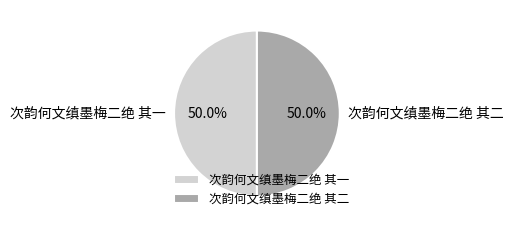

Approximately how many times larger is the value at 次韵何文缜墨梅二绝 其一 compared to 次韵何文缜墨梅二绝 其二?

1.0